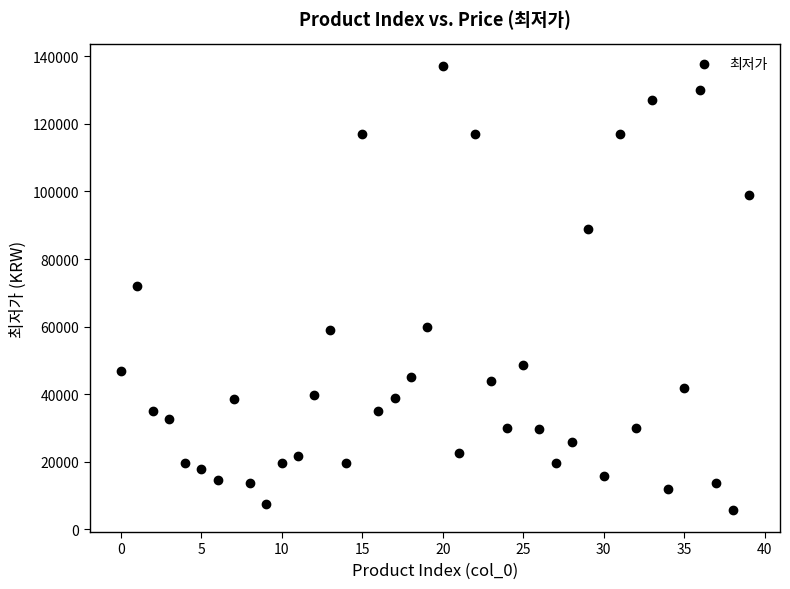

What is the range of Y values (max minus min)?

131200